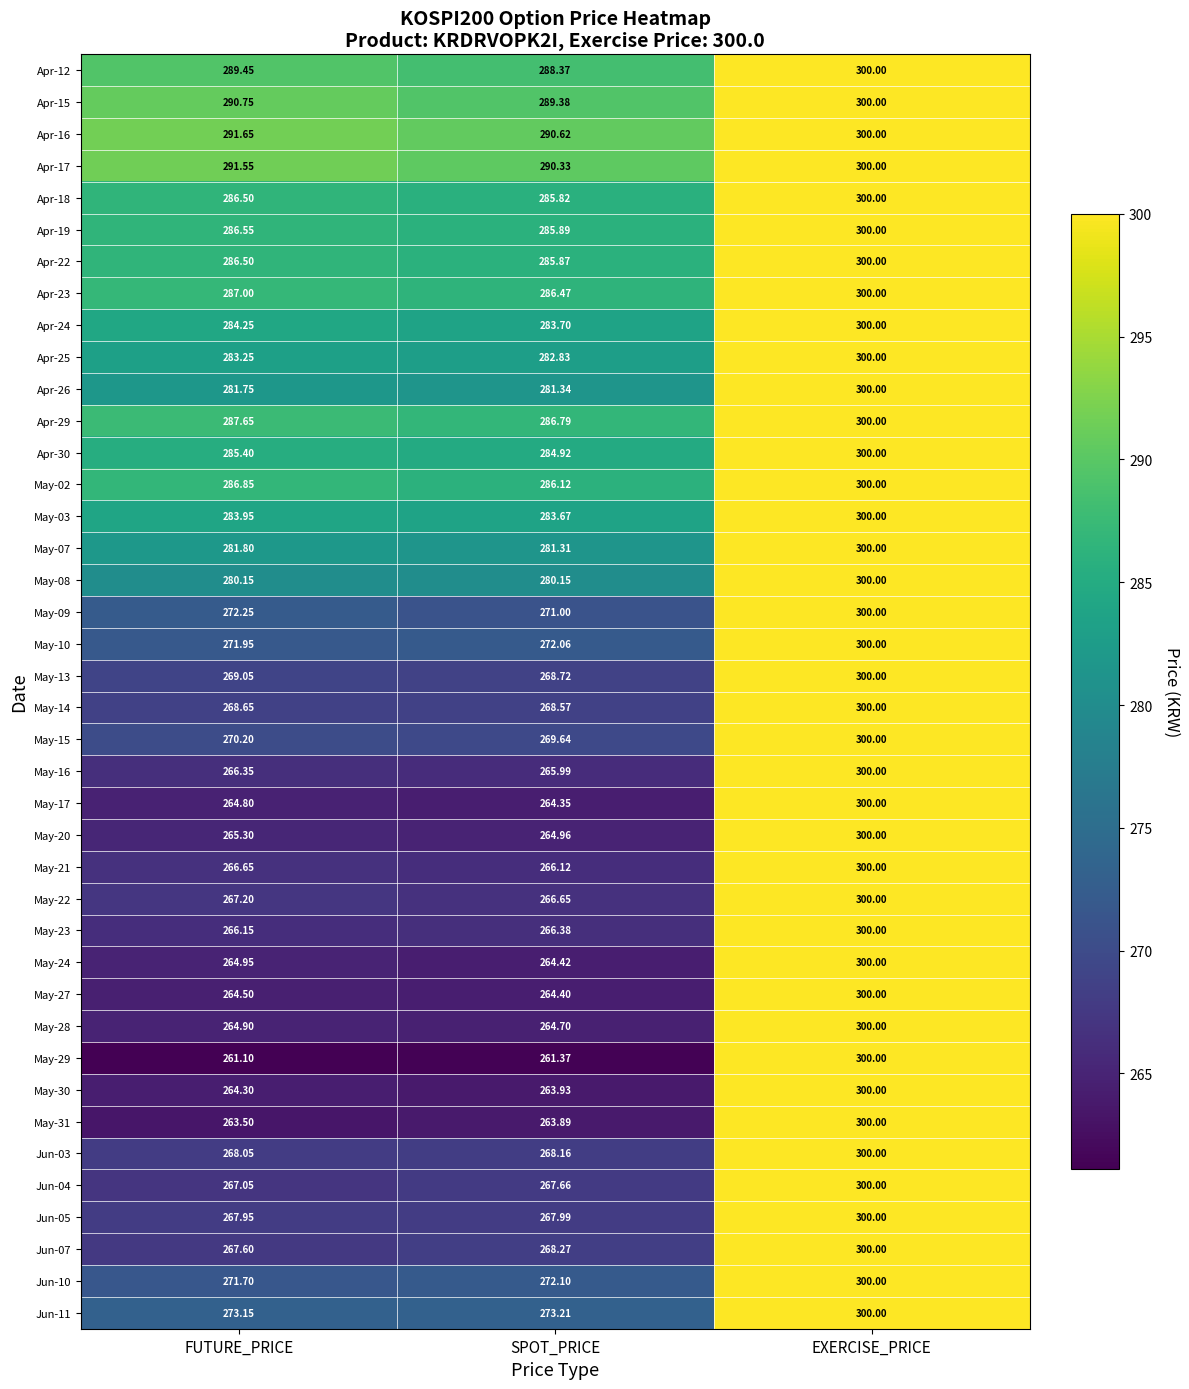

Rank the categories by May-14 value from lowest to highest.

SPOT_PRICE, FUTURE_PRICE, EXERCISE_PRICE